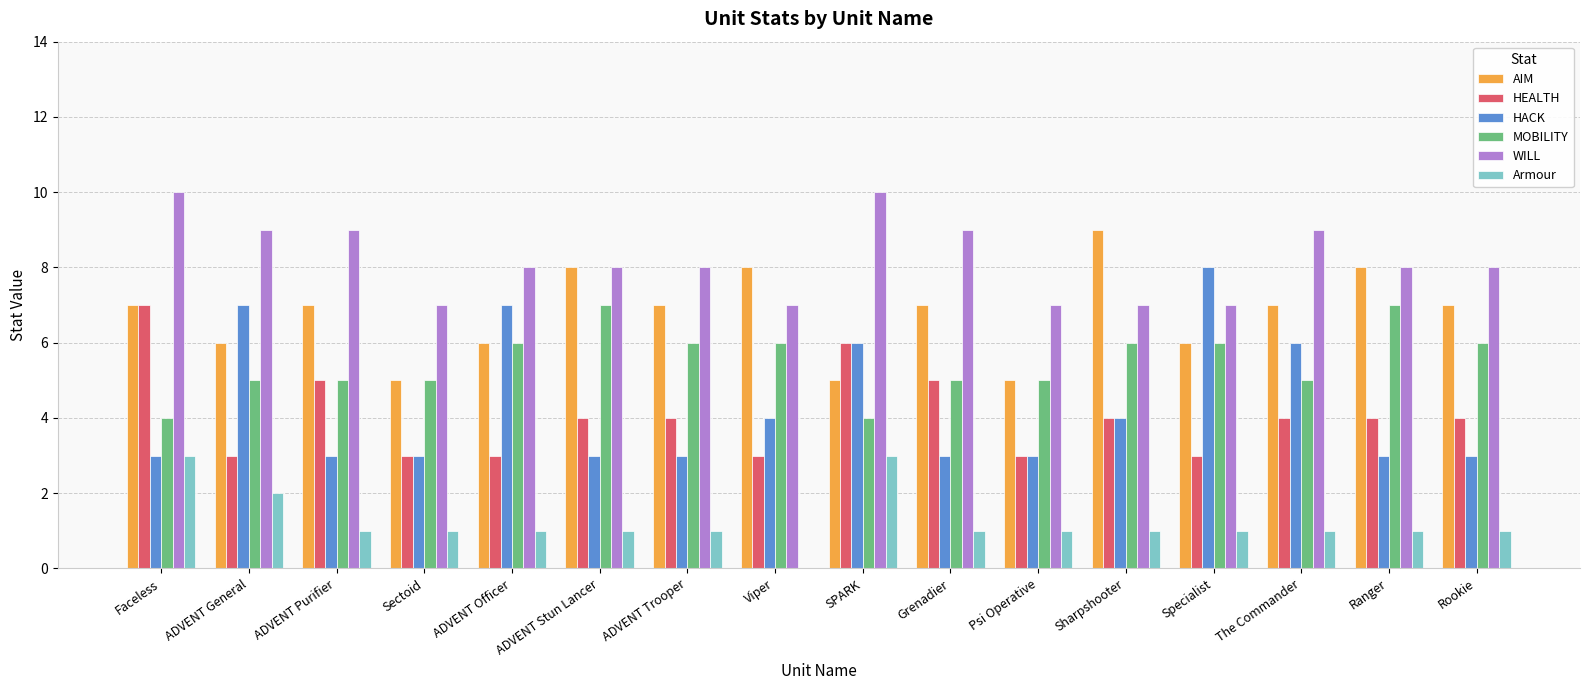

How many Armour values are between 1 and 2?

13